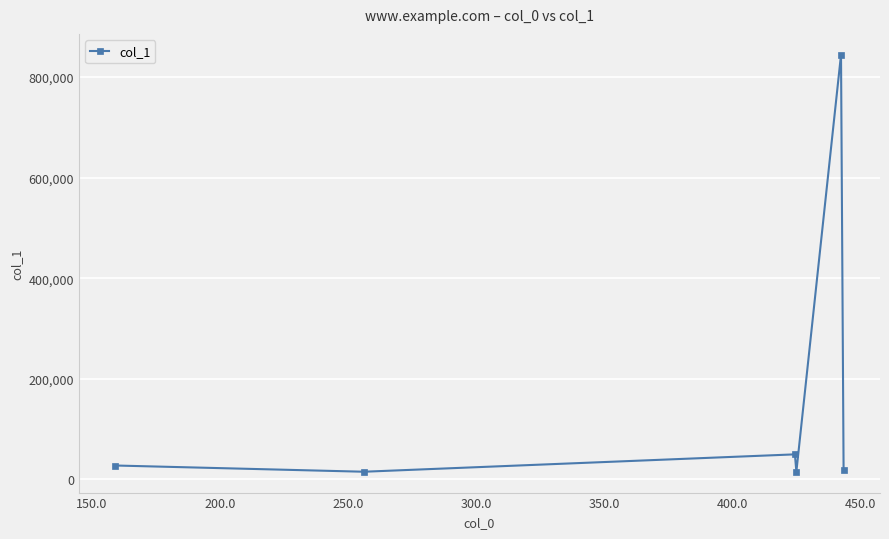

What is the difference between the maximum and minimum values?

829421.5